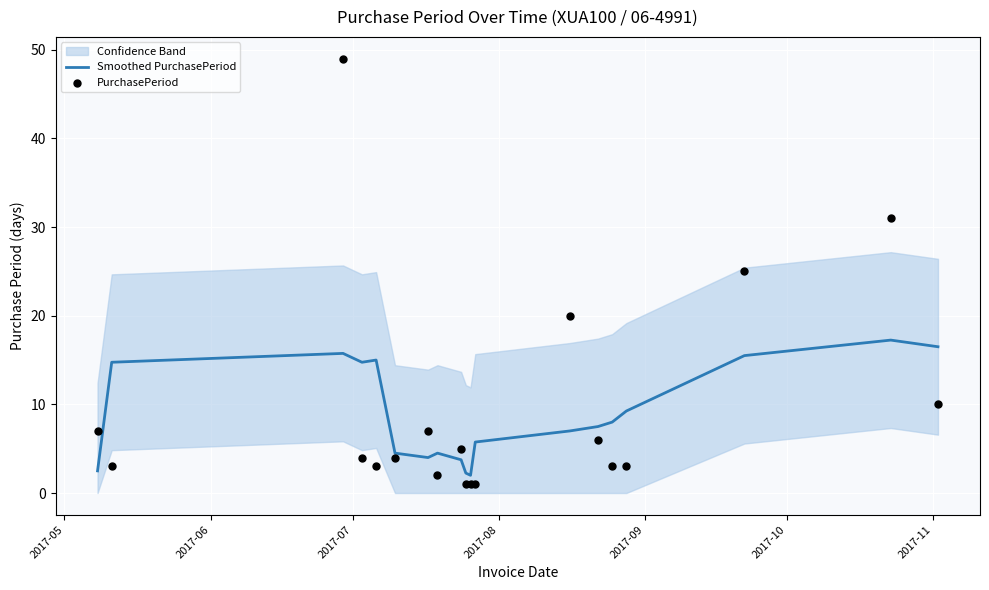

Which series has the largest total across all categories?

PurchasePeriod